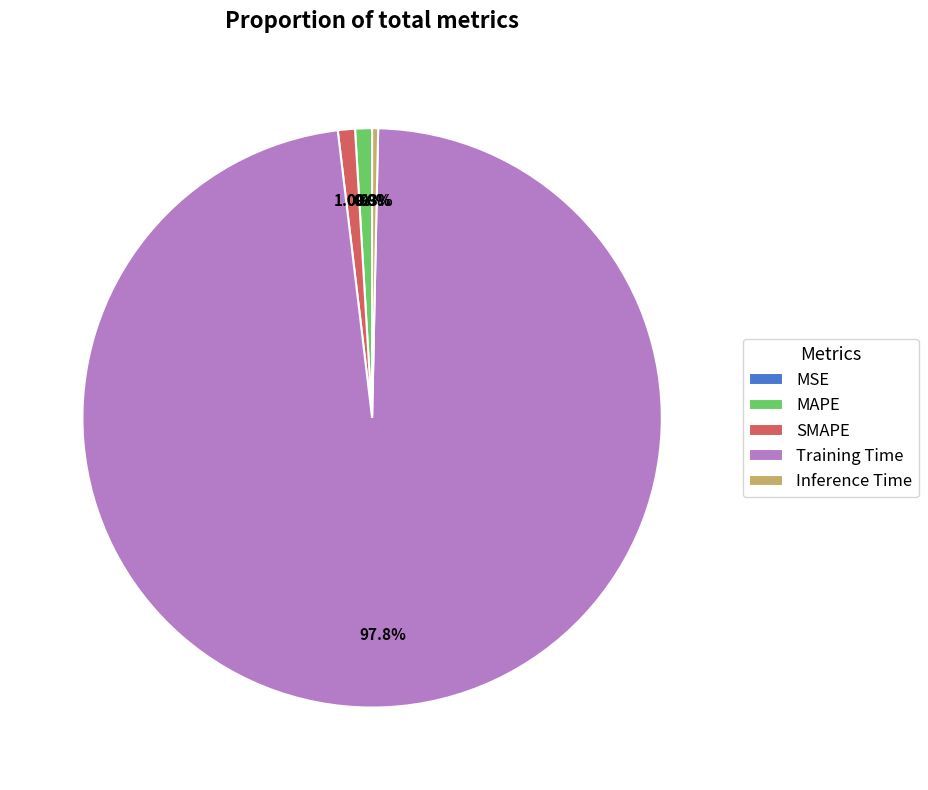

What is the majority slice?

Training Time